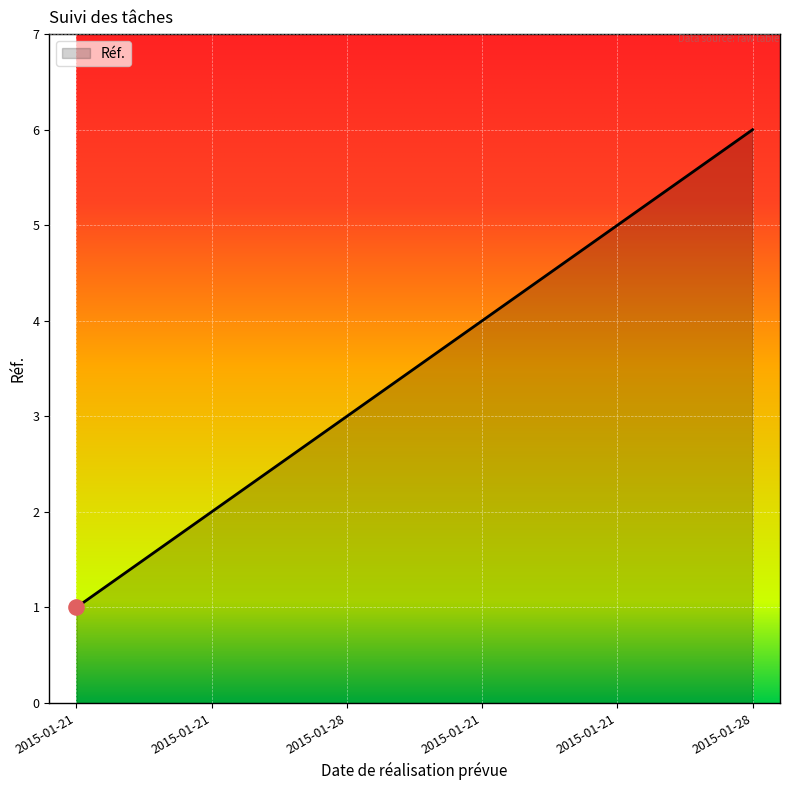

Between 2015-01-21 and 2015-01-28, which is larger?

2015-01-28